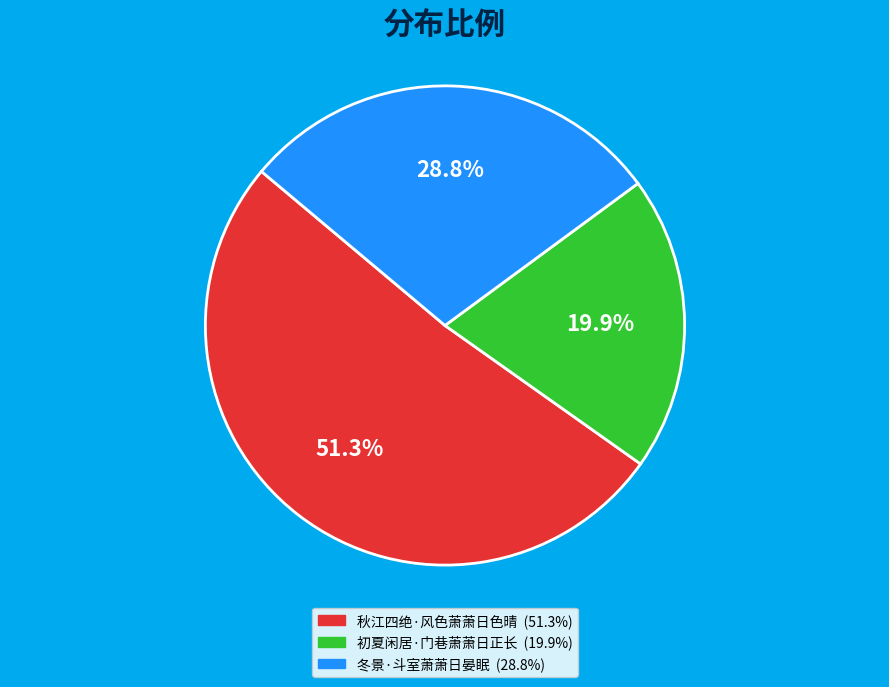

To the nearest percent, what is the average slice percentage?

33%